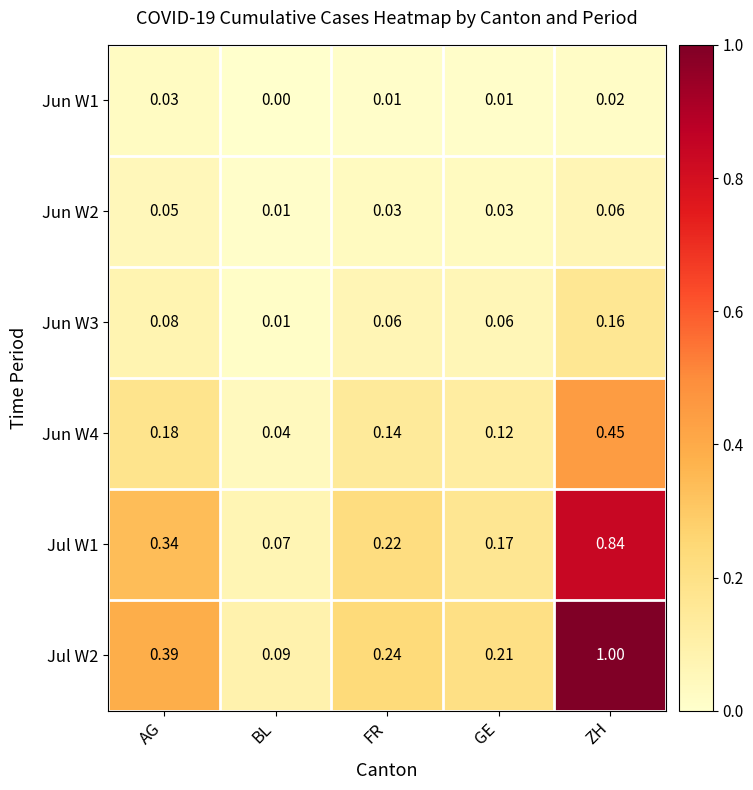

At which category is the sum across all series the highest?

ZH